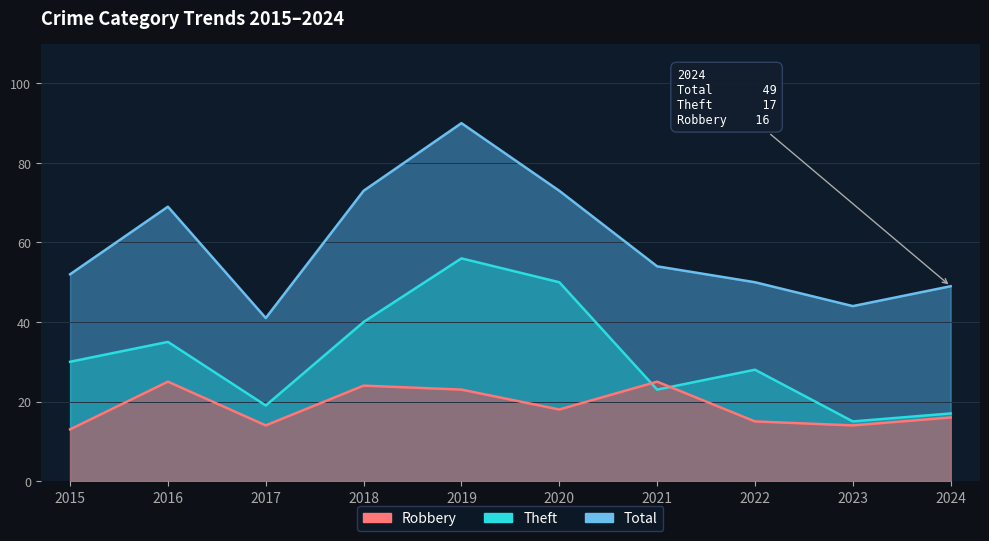

How many values in the Total series exceed 54?

4